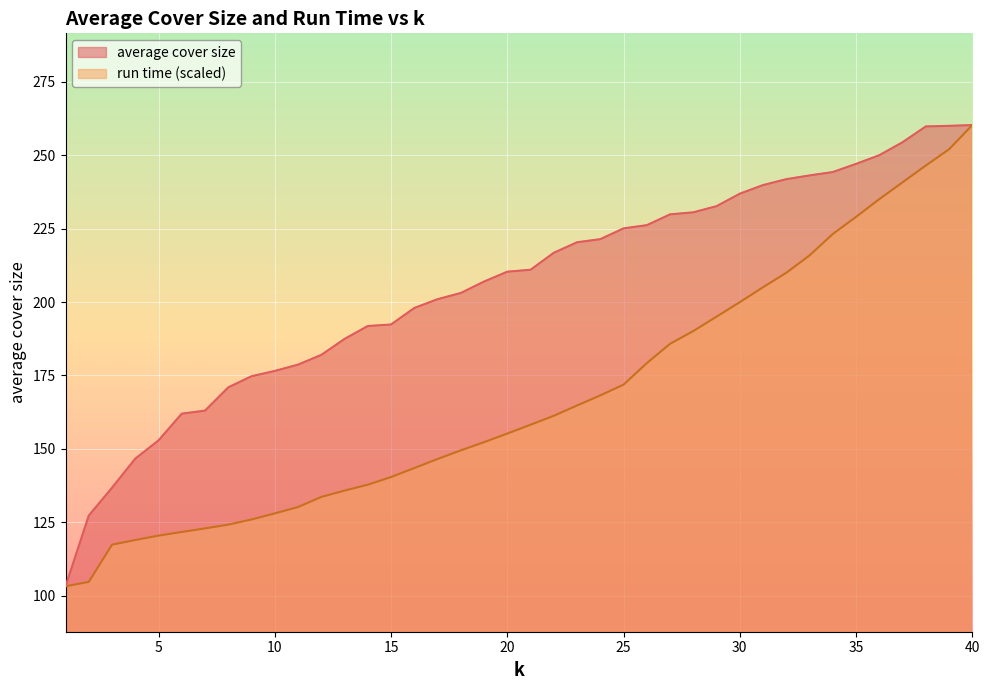

How many lines are shown in the chart?

2